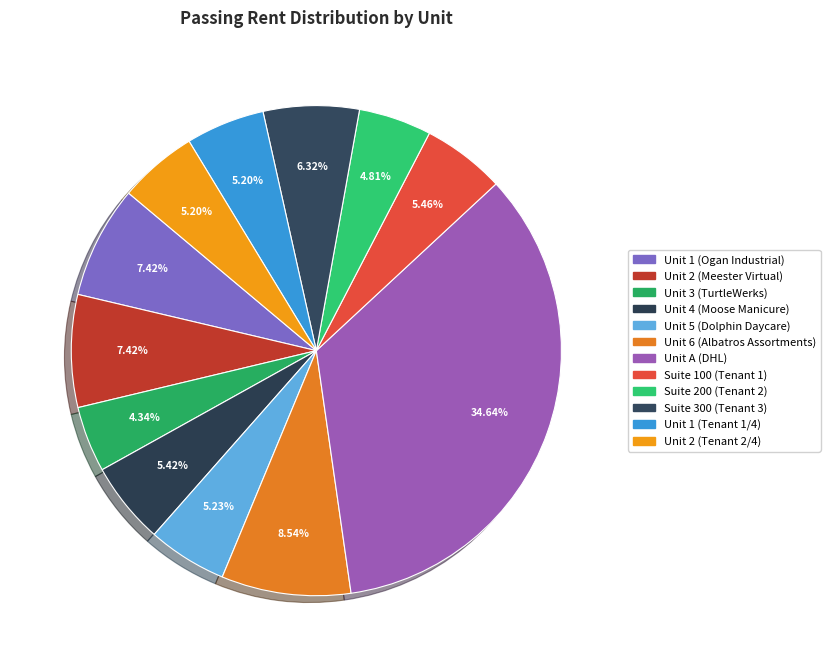

Rank the categories by value from lowest to highest.

Unit 3 (TurtleWerks), Suite 200 (Tenant 2), Unit 1 (Tenant 1/4), Unit 2 (Tenant 2/4), Unit 5 (Dolphin Daycare), Unit 4 (Moose Manicure), Suite 100 (Tenant 1), Suite 300 (Tenant 3), Unit 1 (Ogan Industrial), Unit 2 (Meester Virtual), Unit 6 (Albatros Assortments), Unit A (DHL)